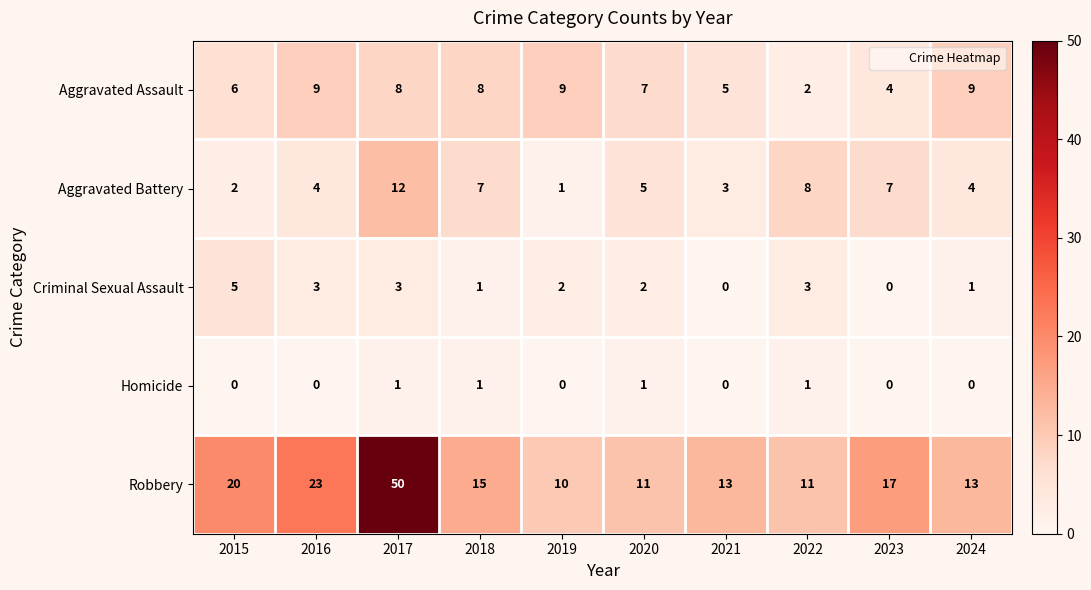

Count the Homicide values in the range 0 to 1.

10